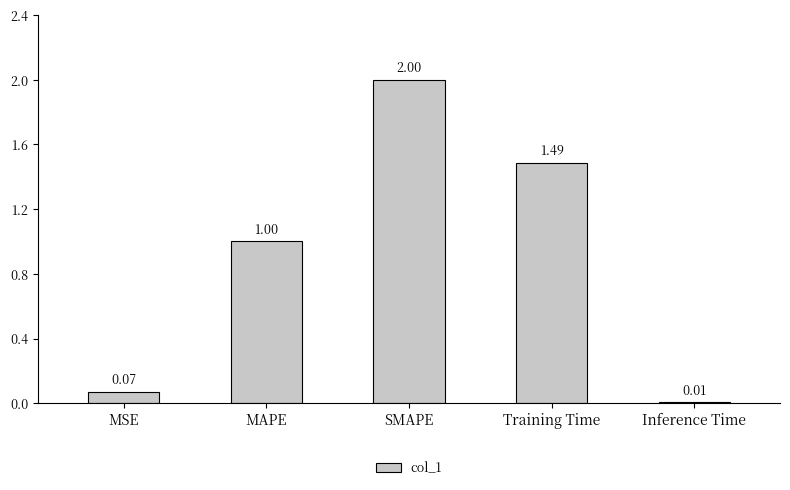

Between MSE and Inference Time, which is larger?

MSE